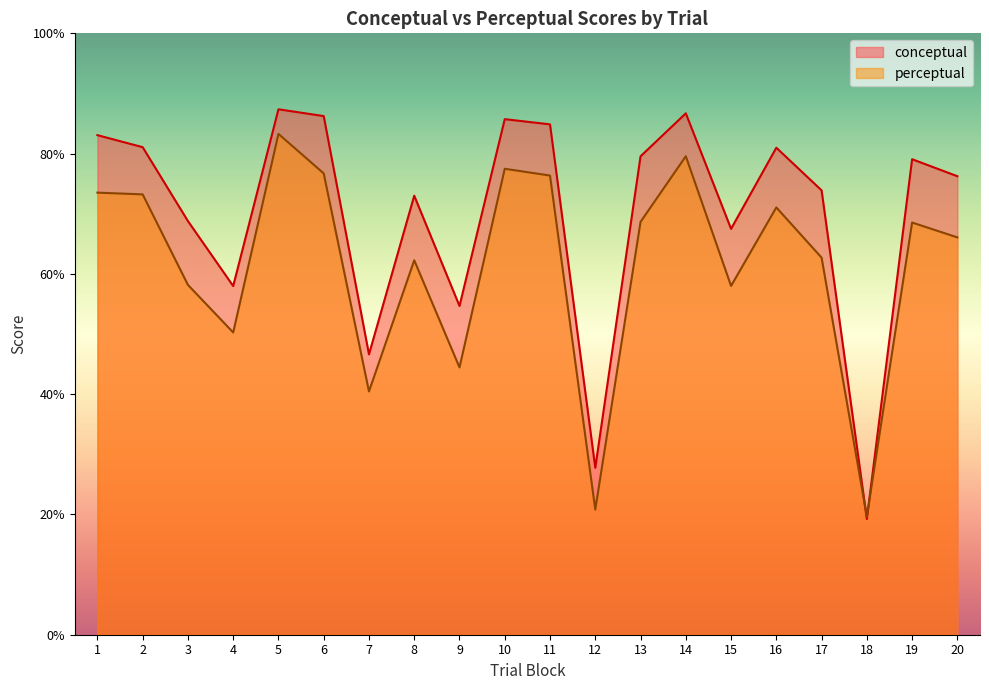

At 5, list the series in order from smallest to largest.

perceptual, conceptual